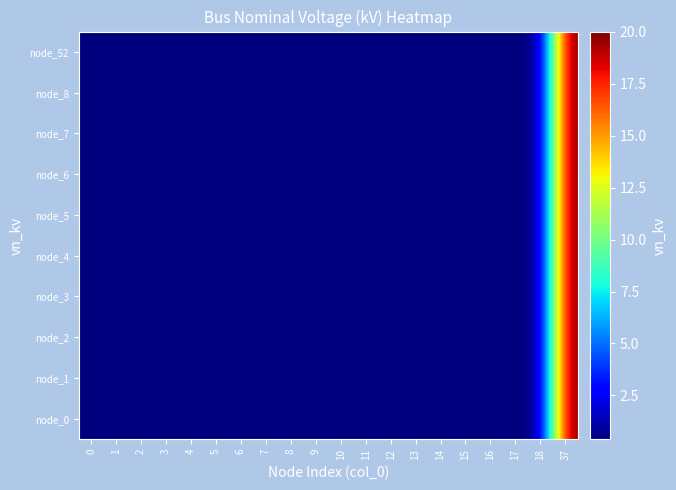

Which series has the largest total across all categories?

row_0